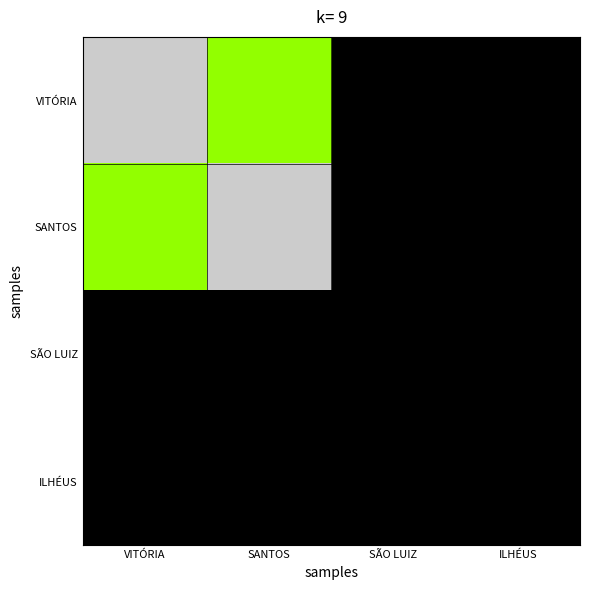

What is the spread (max minus min) of values at SANTOS?

1.0